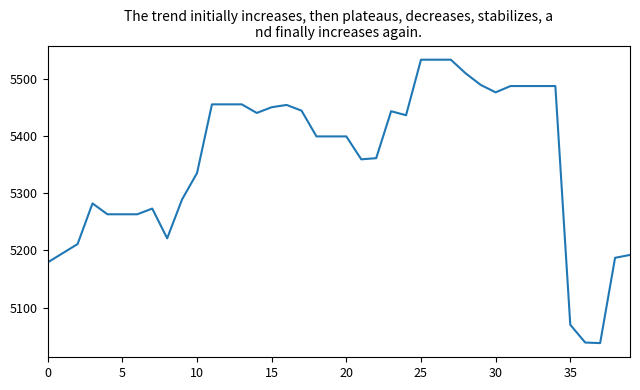

What is the smallest value displayed?

5038